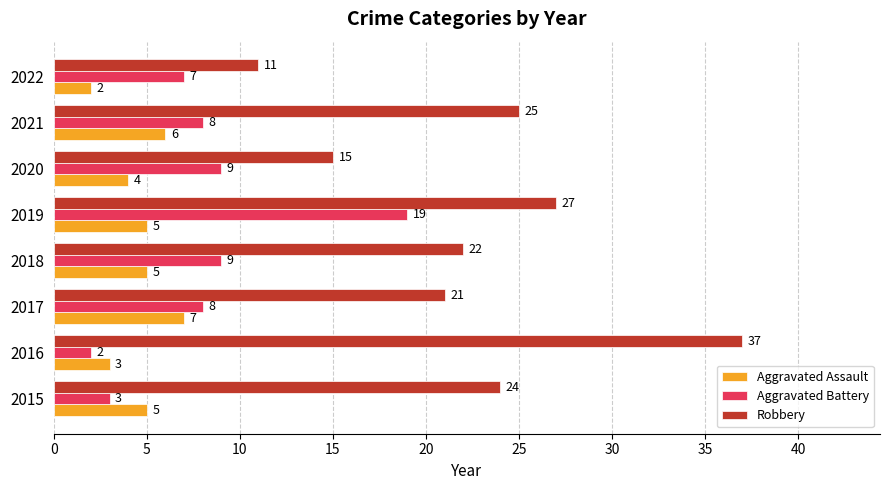

True or false: Aggravated Battery has a value of 8 at 2021.

True